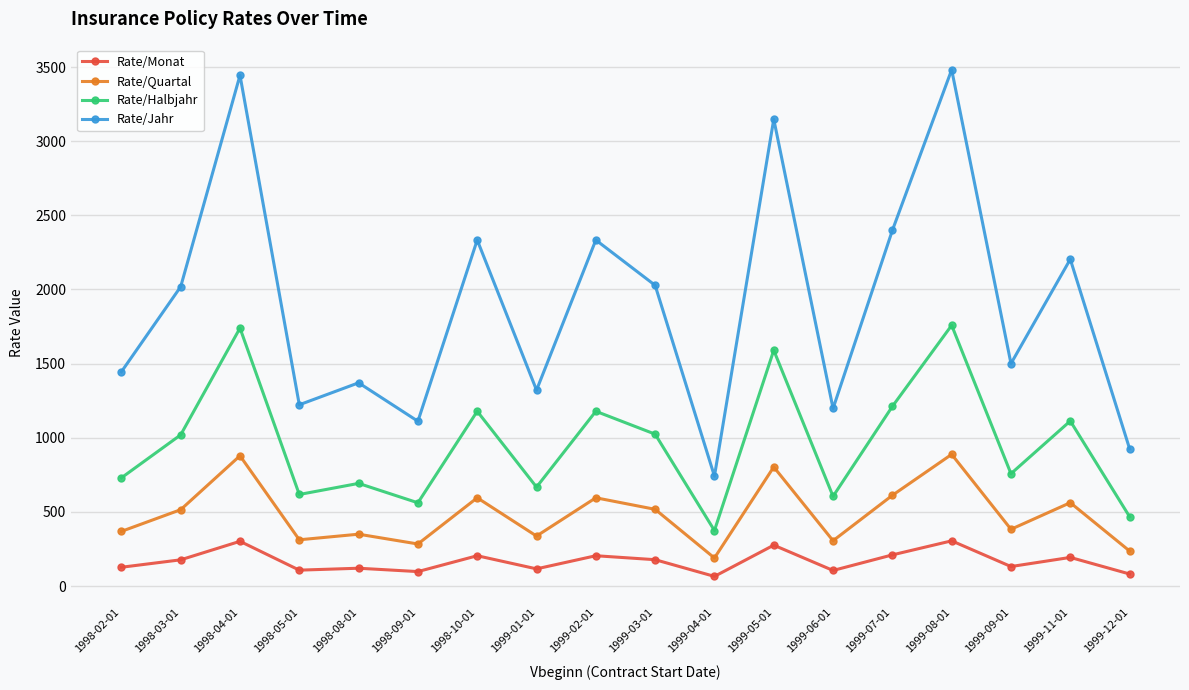

How many categories are shown in the chart?

18